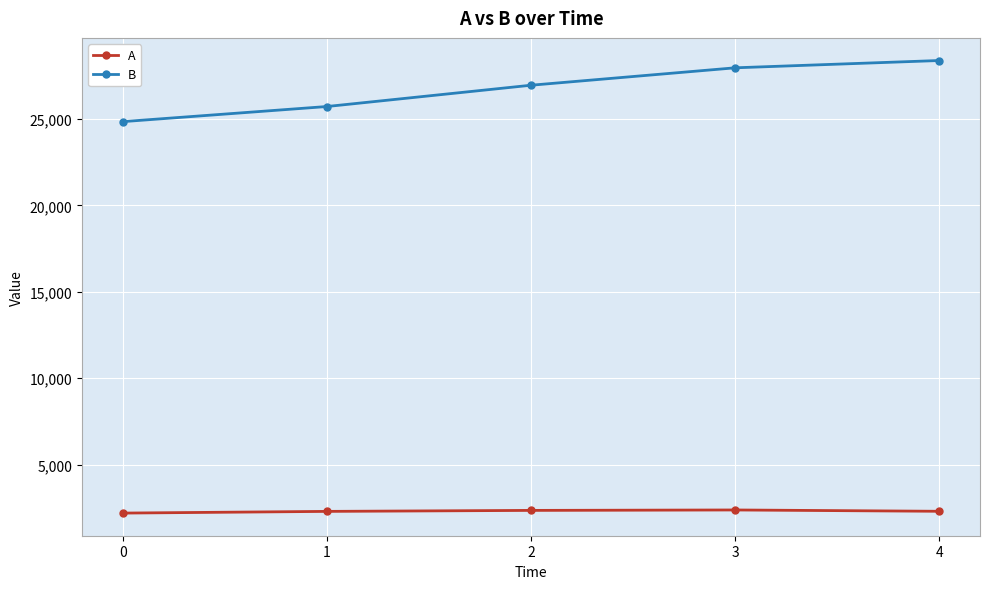

What is the total value across all series at 0?

27041.6